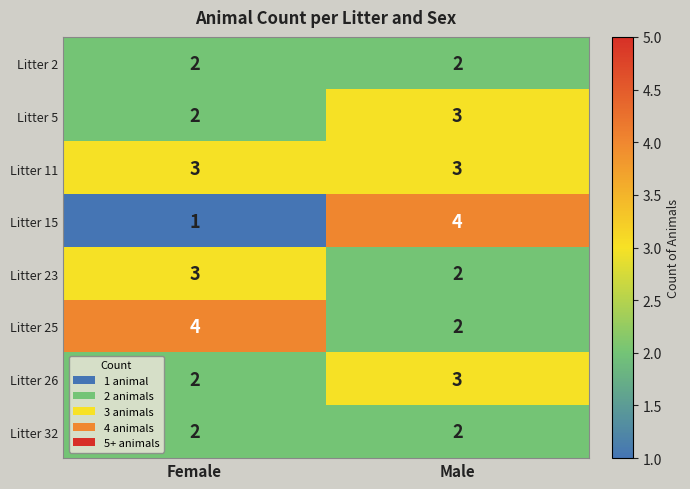

Read the Litter 23 value at Female.

3